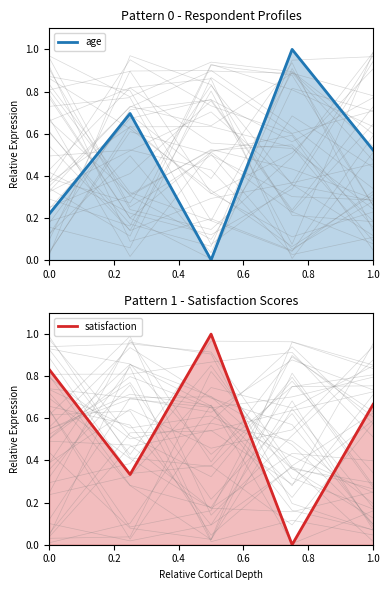

Rank the series by their average value, from lowest to highest.

age, satisfaction